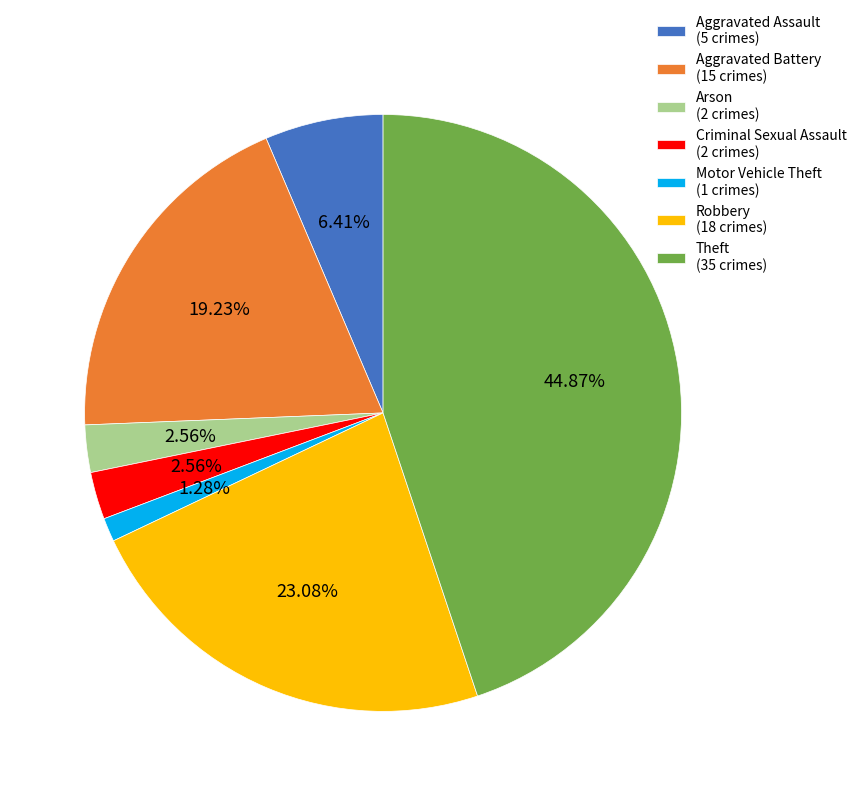

Is there any slice that represents more than half of the pie?

No